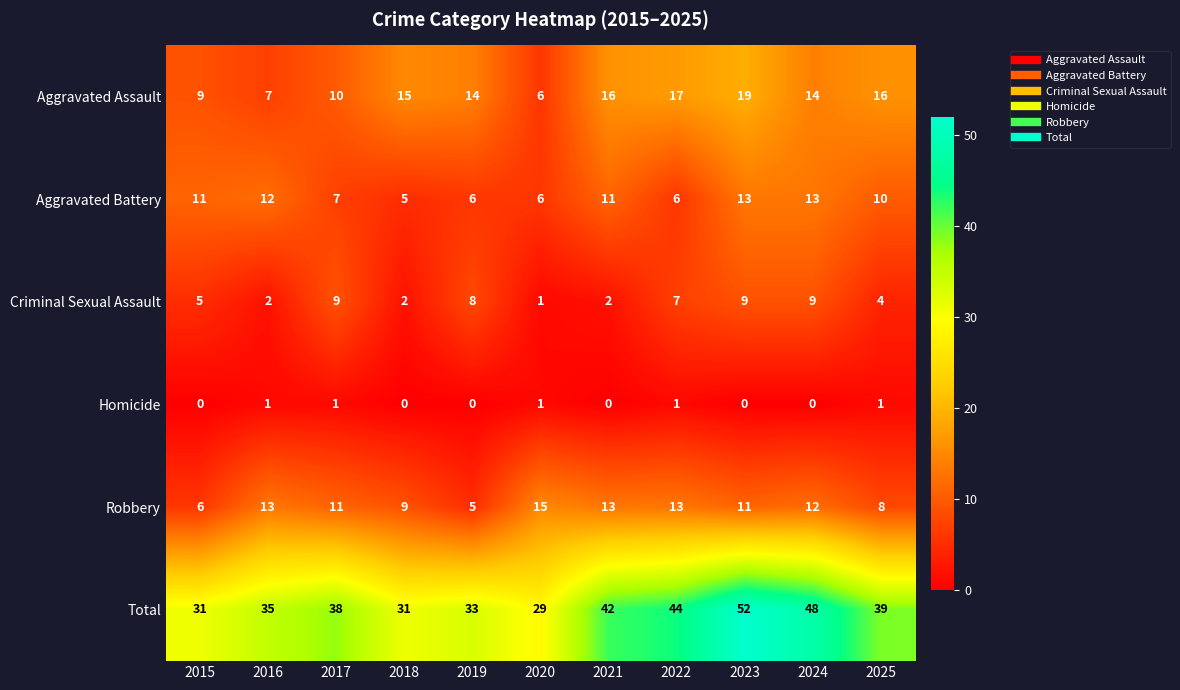

Which series has the largest total across all categories?

Total